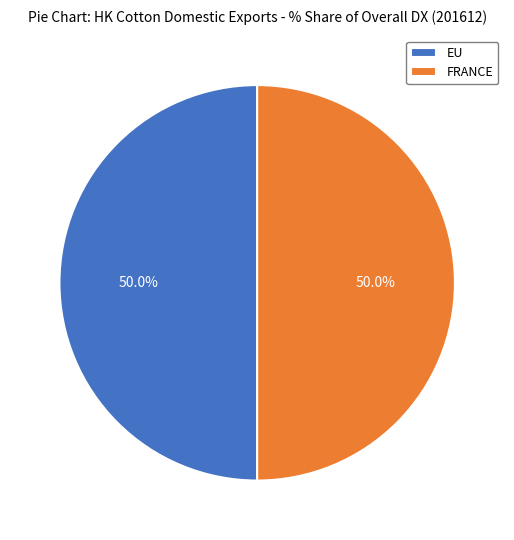

To the nearest percent, what is the average slice percentage?

50%